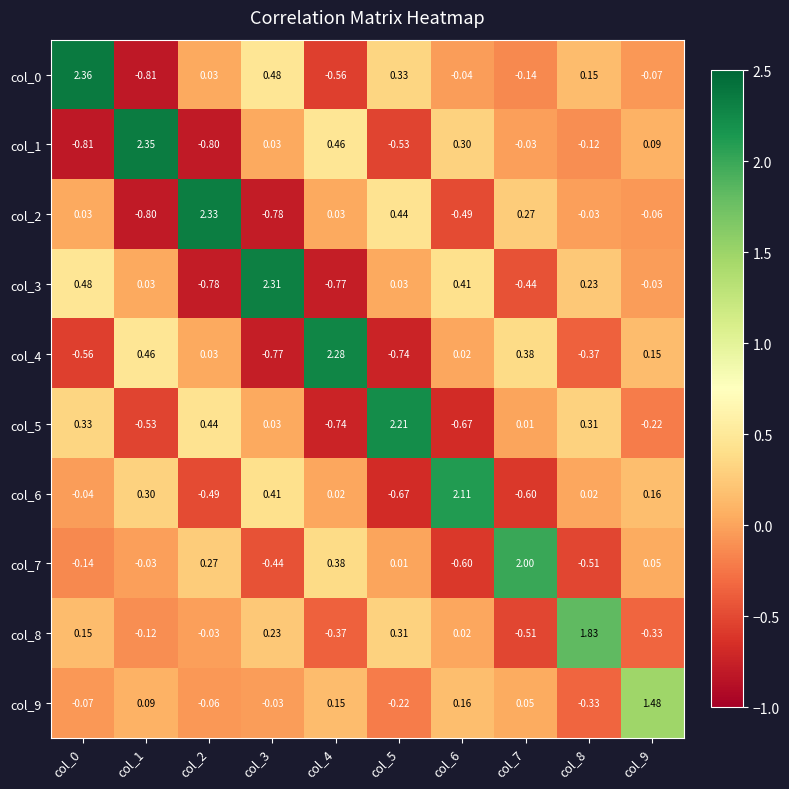

How many data points in col_8 are above 0?

5